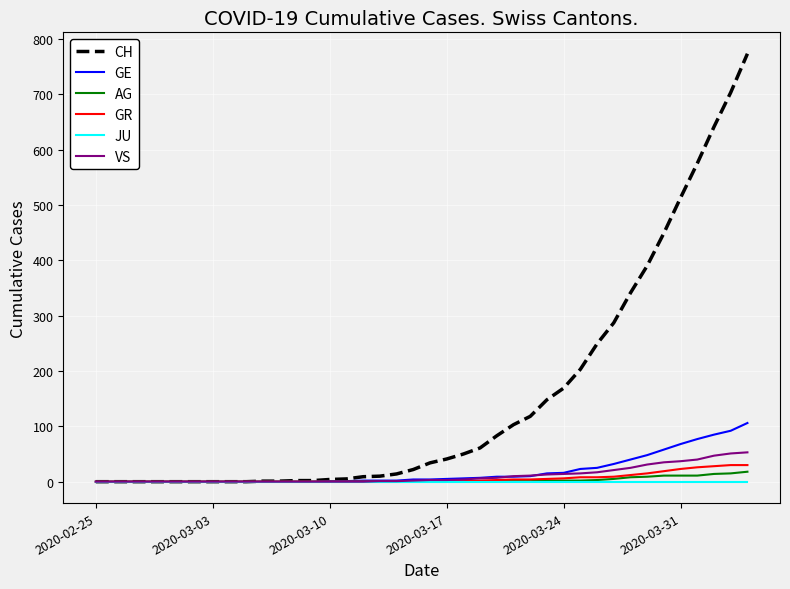

What is the average value of the GR series?

6